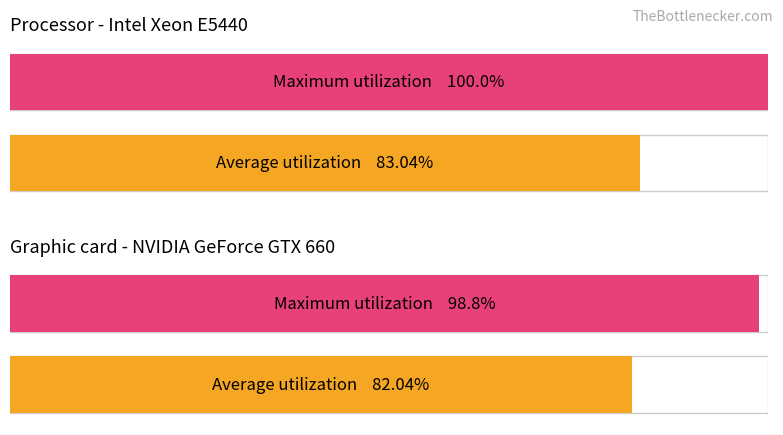

What is the sum of the Graphic card - NVIDIA GeForce GTX 660 values at 0 and 1?

180.8